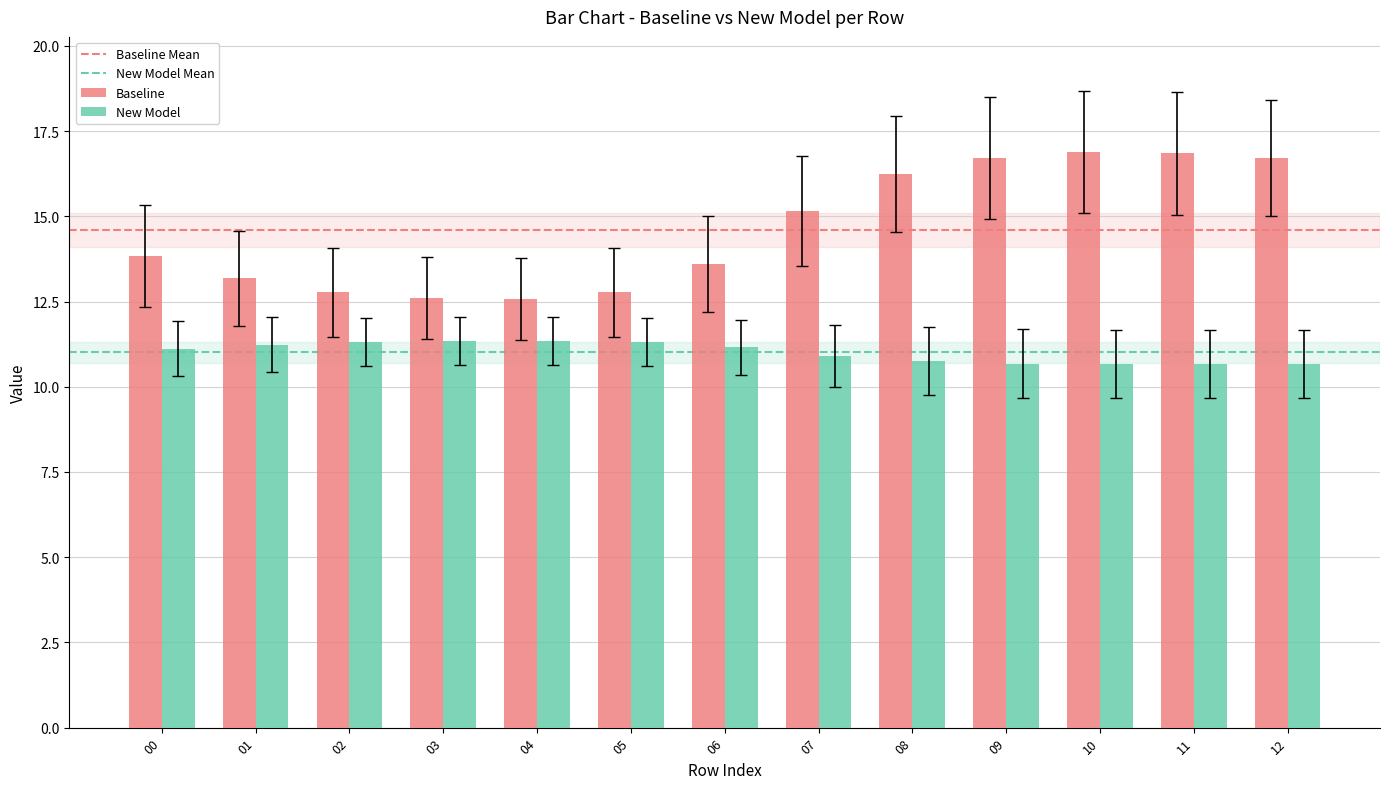

What is the total value across all series at 08?

27.0